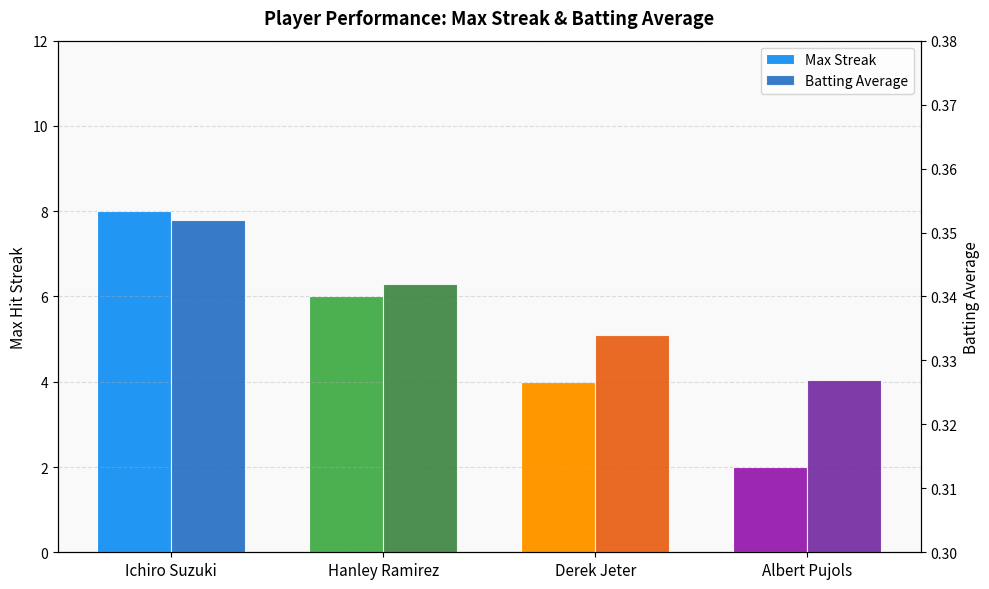

How many groups of bars are there?

4